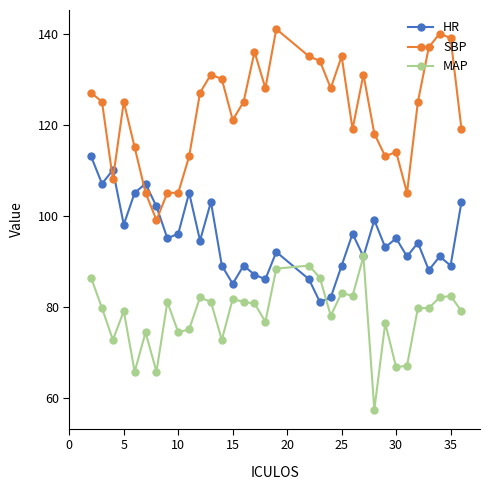

Which series has the largest total across all categories?

SBP